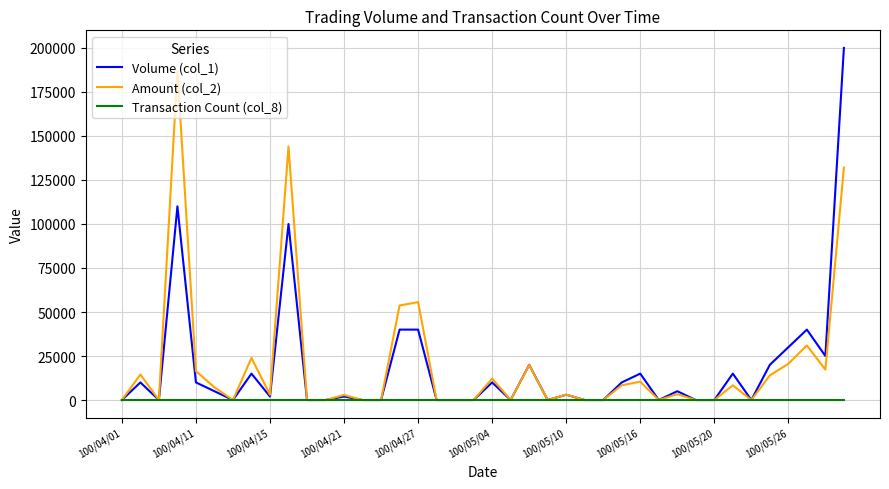

How many values in the Transaction Count (col_8) series are below 1?

18